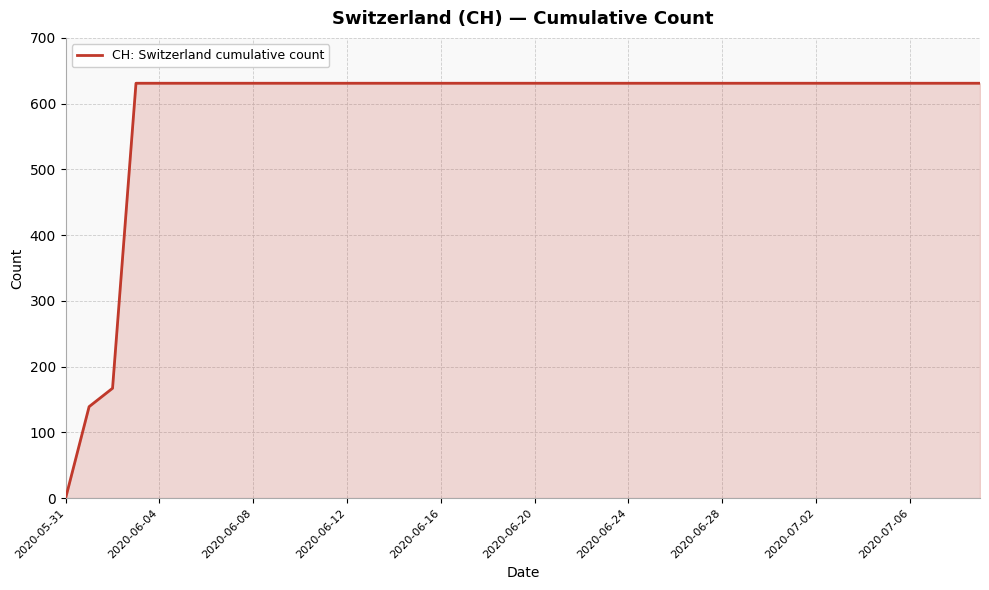

Does the chart have visible grid lines?

Yes